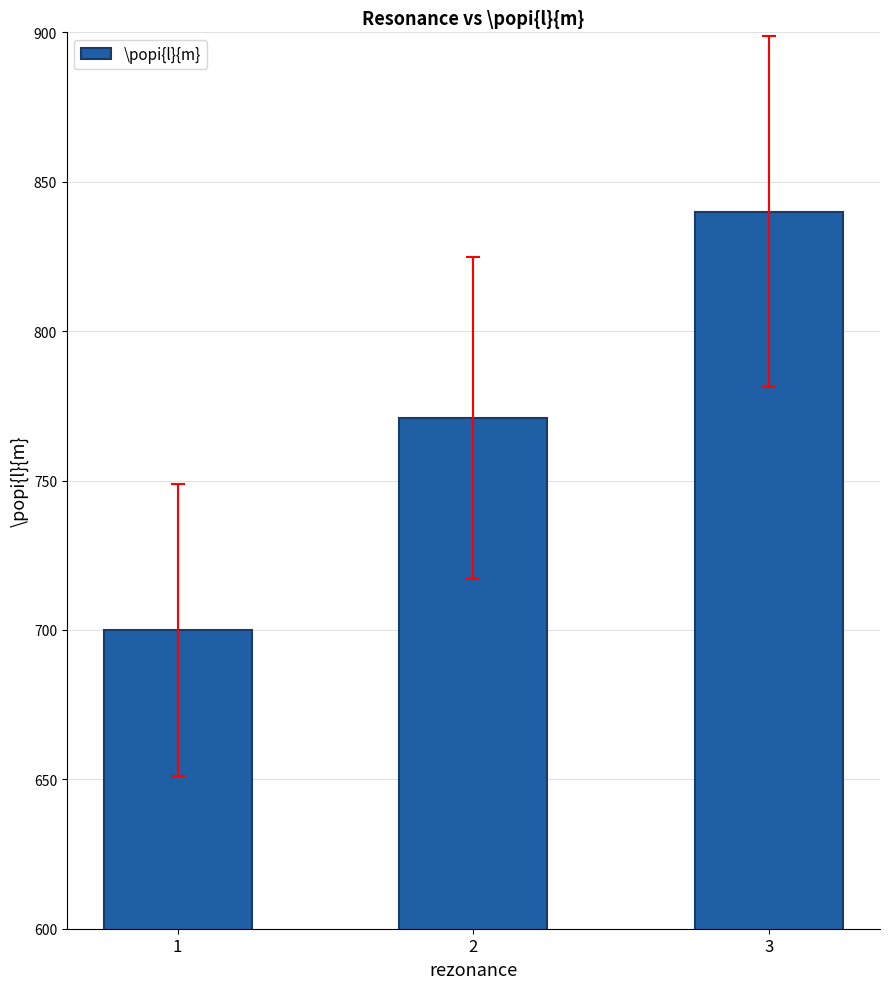

What is the change in value from 1 to 3?

+140